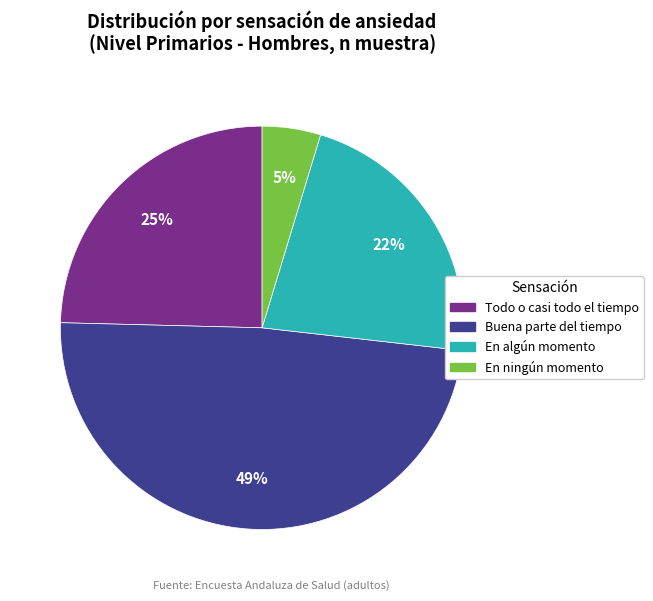

Is there a majority slice in this chart?

No